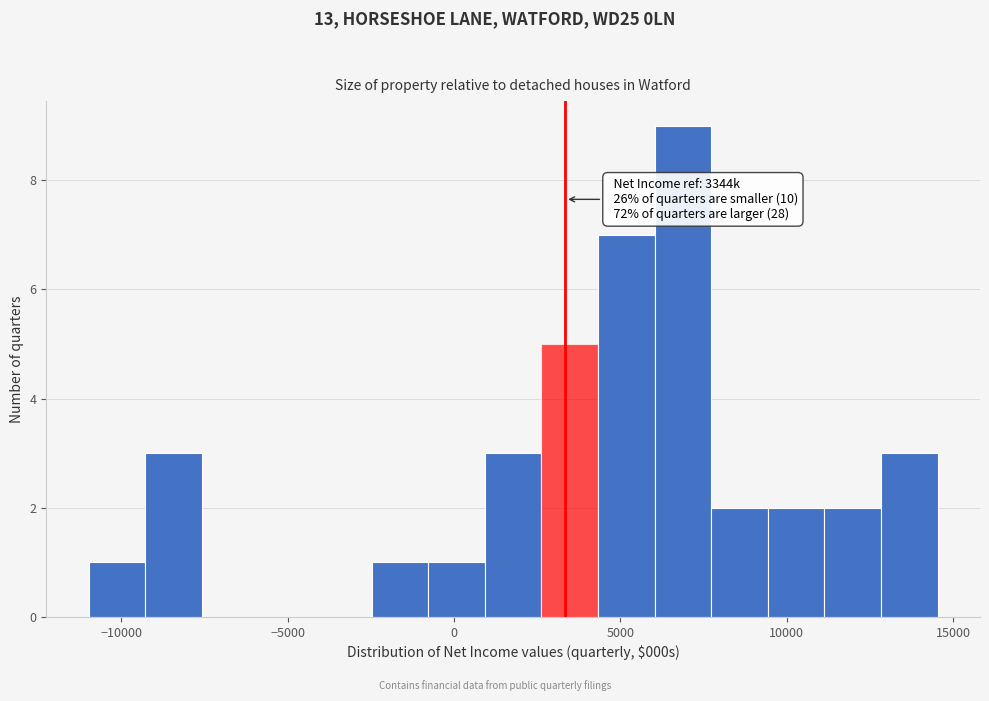

Read against the x-axis, roughly where is the centre of the tallest bar?

7000